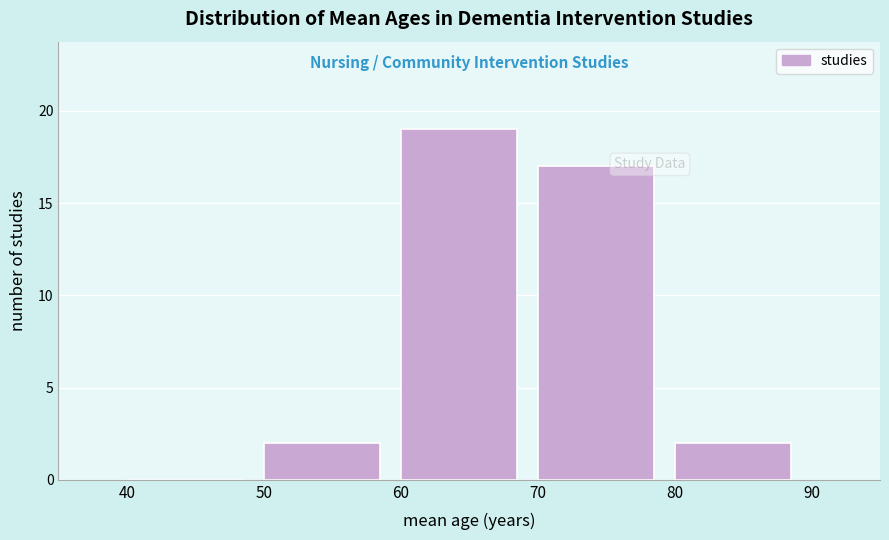

How tall is the bar that spans 80 to 90 on the x-axis? The values are not printed on the chart, so give them approximately, as read against the axis.

2